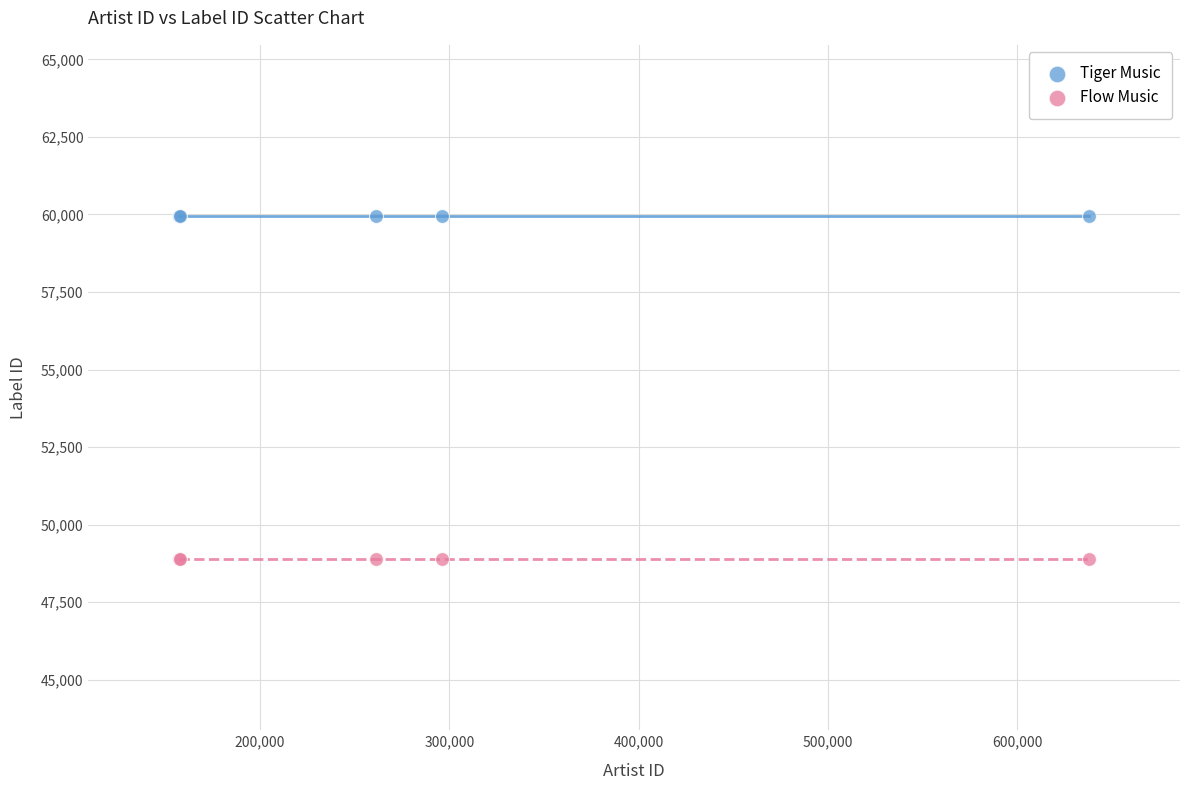

Which series reaches the minimum Y coordinate?

Flow Music